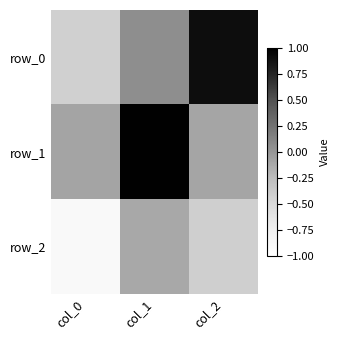

How many data points in row_1 are less than 0?

2